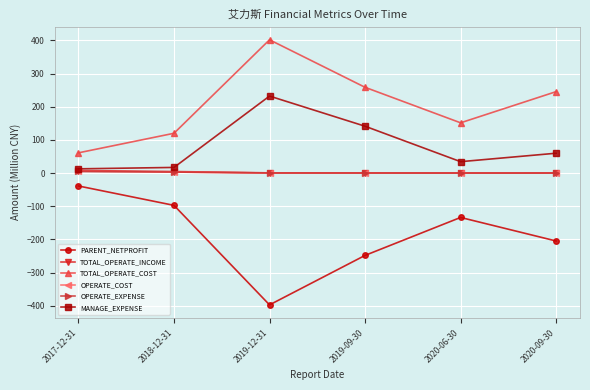

How many interior local peaks does the TOTAL_OPERATE_COST series have?

1